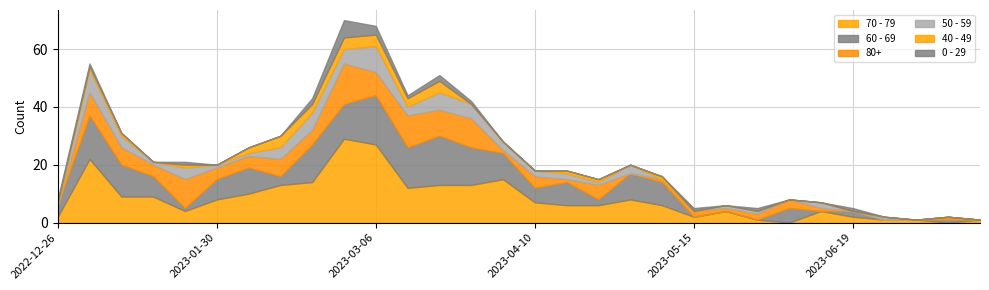

True or false: 70 - 79 and 50 - 59 intersect in this chart.

False